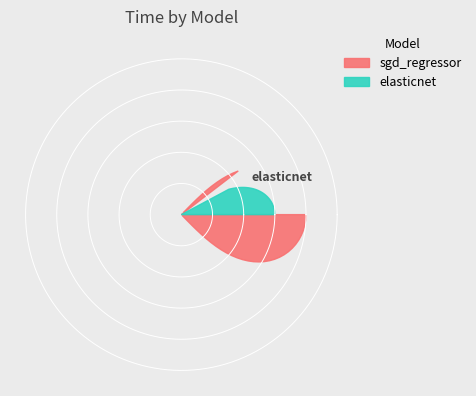

How many slices are in this pie chart?

2